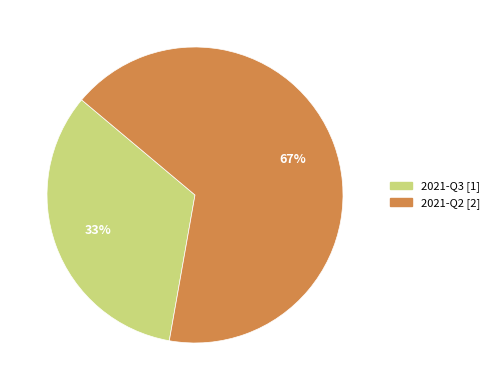

True or false: 2021-Q3 accounts for 33% of the total.

True